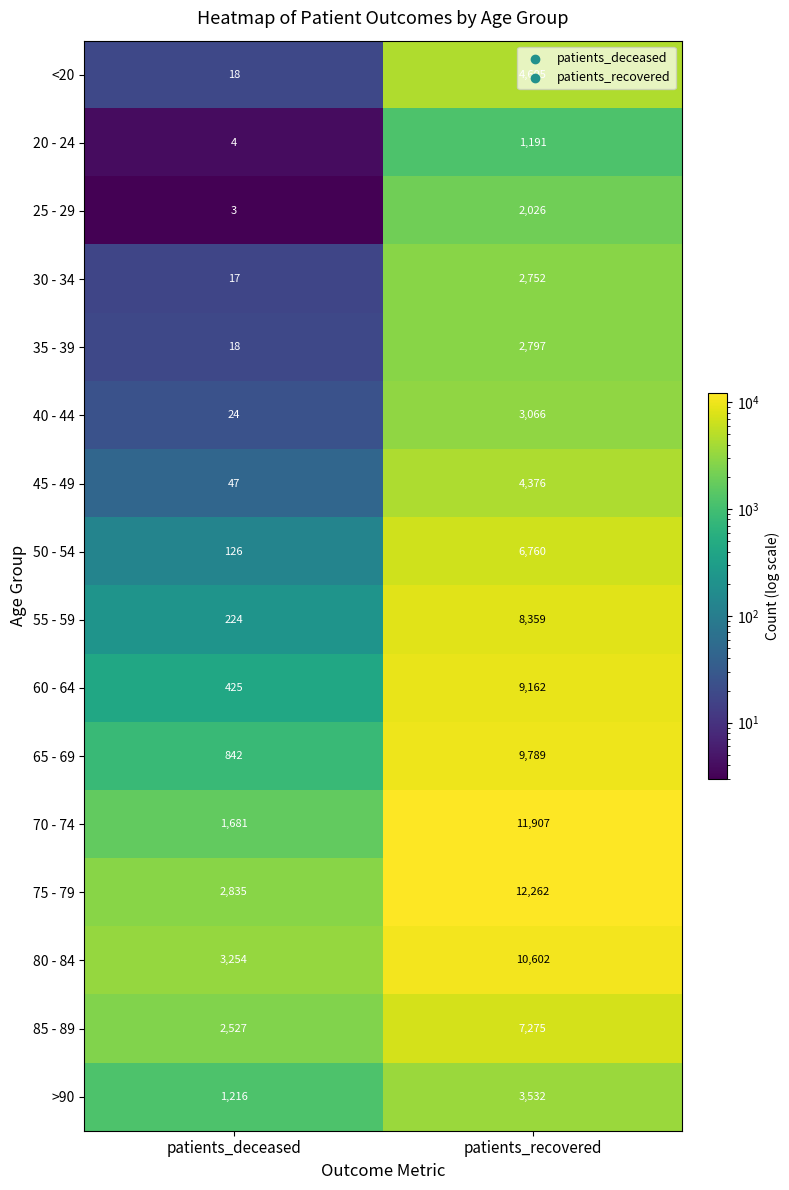

At which category does the chart reach its minimum across all series?

patients_deceased